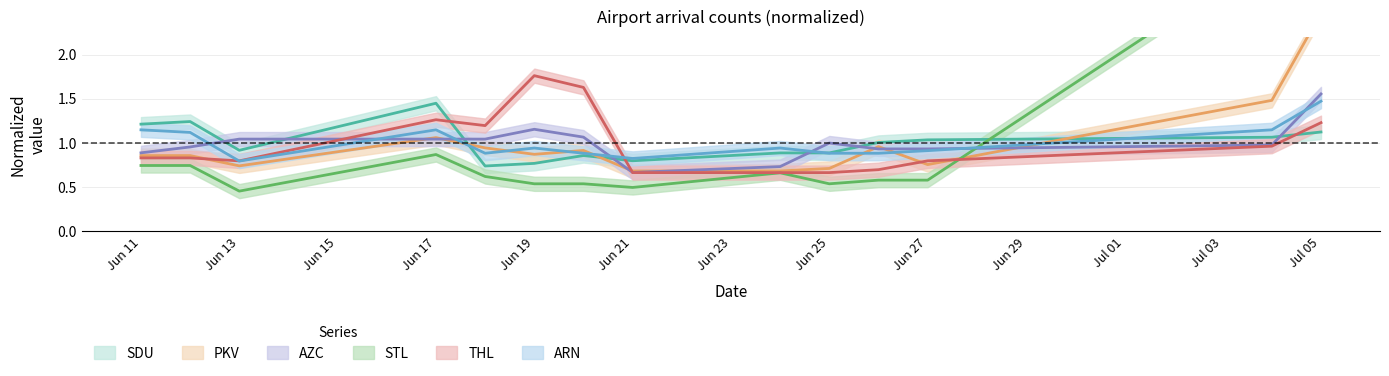

Between which two adjacent categories do AZC and THL first intersect?

Jun 13 and Jun 17